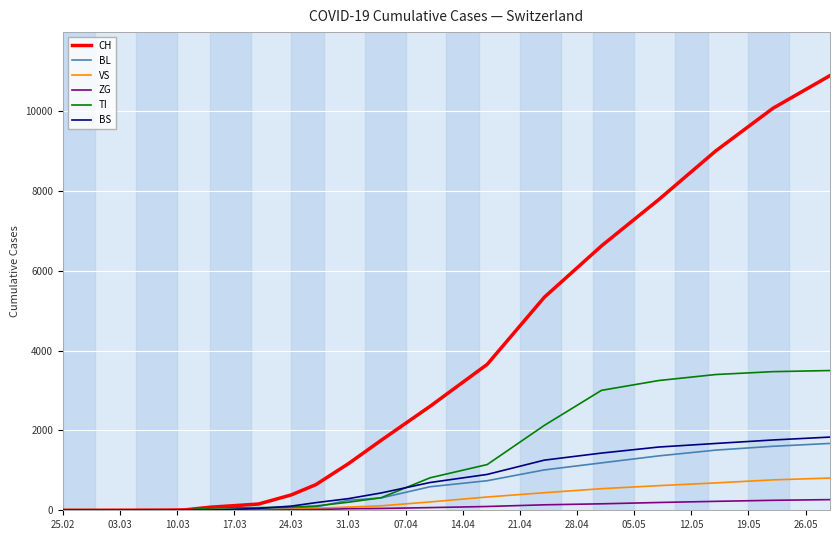

What is the maximum value shown in the chart?

10897